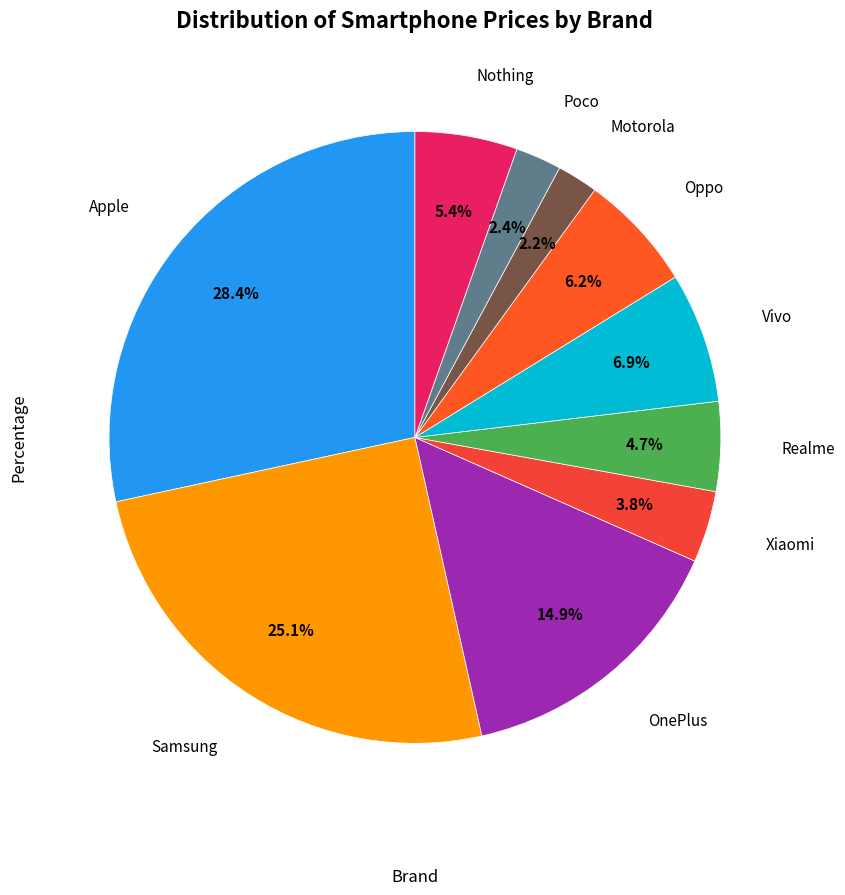

Count the number of slices in the pie.

10